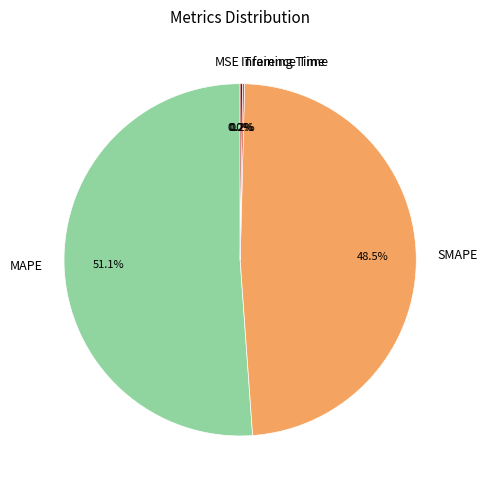

Is there any slice that represents more than half of the pie?

Yes